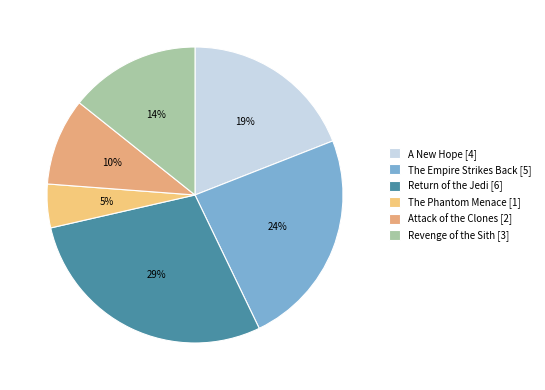

Combined, do Revenge of the Sith and A New Hope account for over 50%?

No